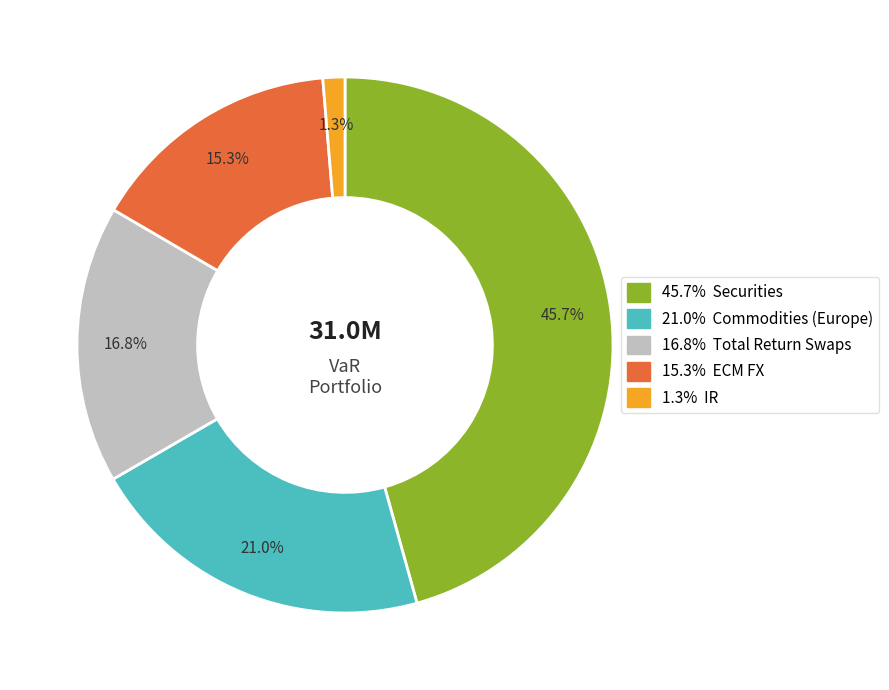

Does any single category account for the majority?

No